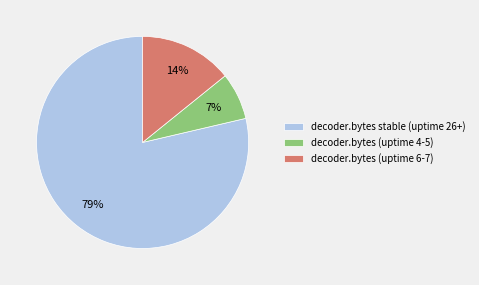

Combined, do decoder.bytes stable (uptime 26+) and decoder.bytes (uptime 6-7) account for over 50%?

Yes